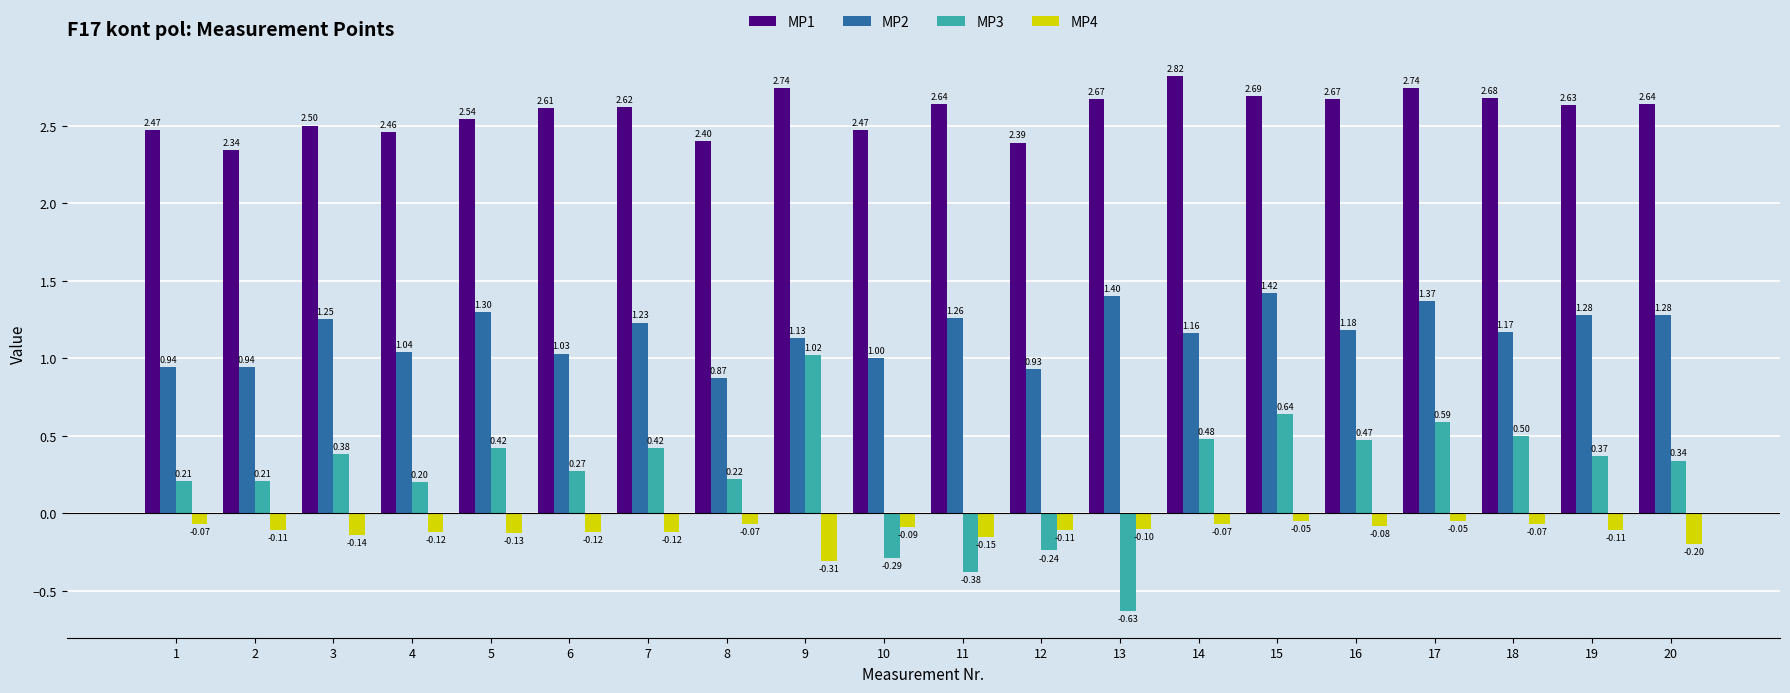

Rank the series at 19 from highest to lowest value.

MP1, MP2, MP3, MP4